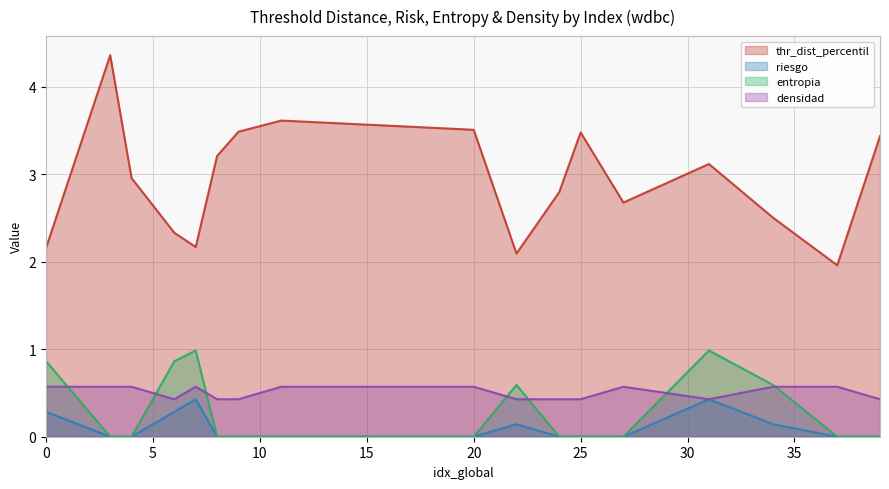

The value of entropia at 31 is 1.6. True or false?

False